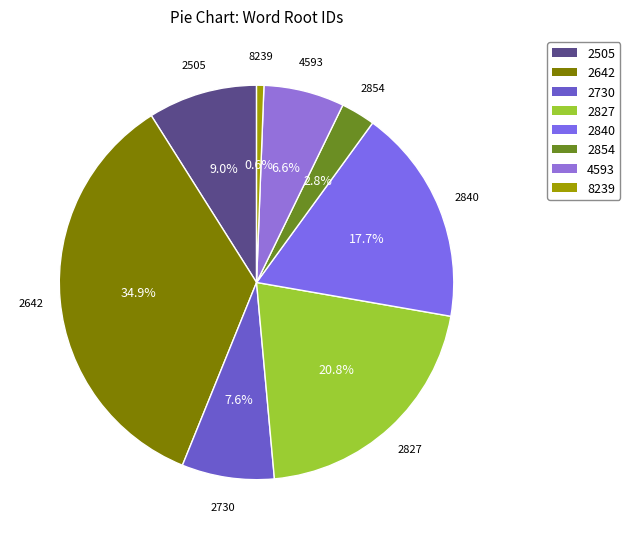

What is the ratio of the value at 2840 to the value at 2642?

0.5